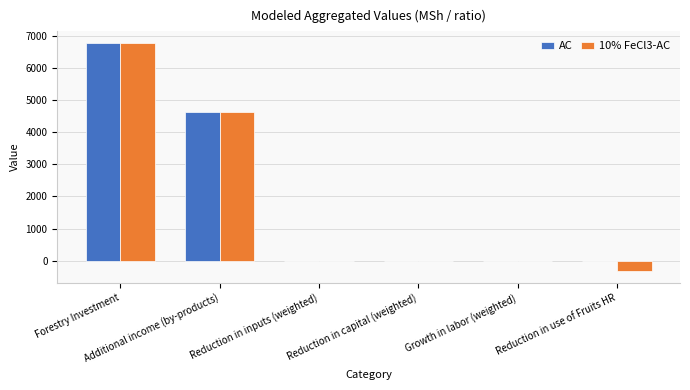

Are the bars horizontal?

No